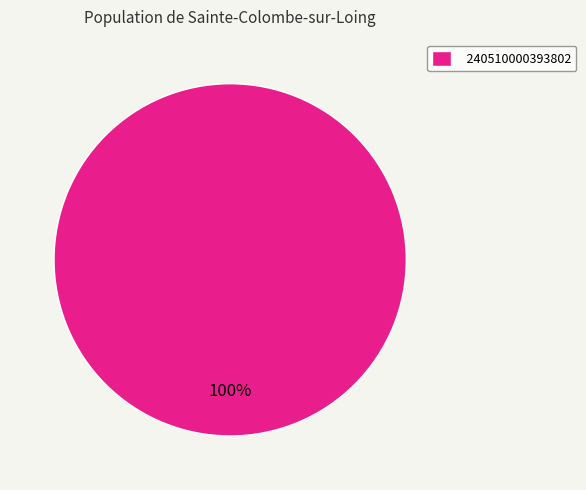

Is there a majority slice in this chart?

Yes